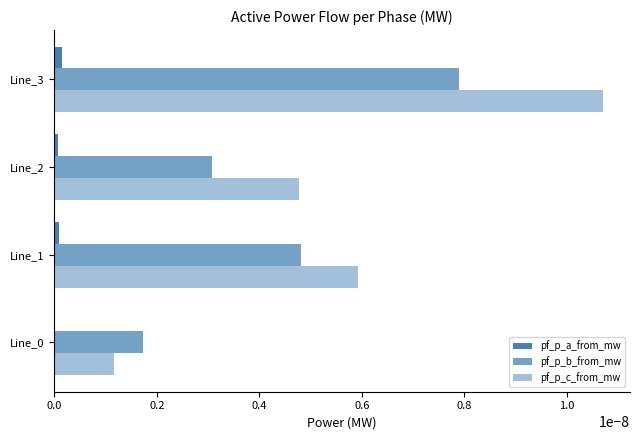

How many data points does each series have?

4